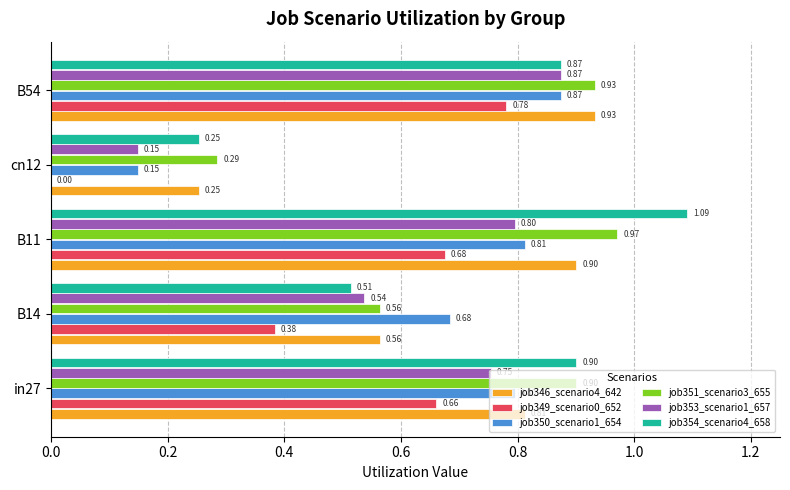

Is the value of job351_scenario3_655 at cn12 greater than the value of job350_scenario1_654 at cn12?

Yes